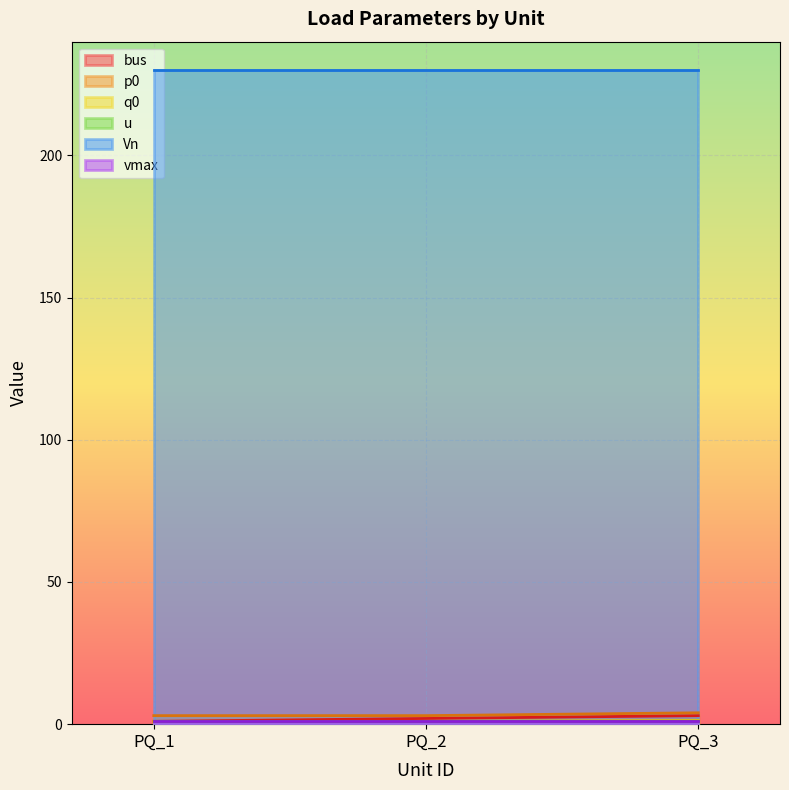

At which label does q0 reach its peak?

PQ_3